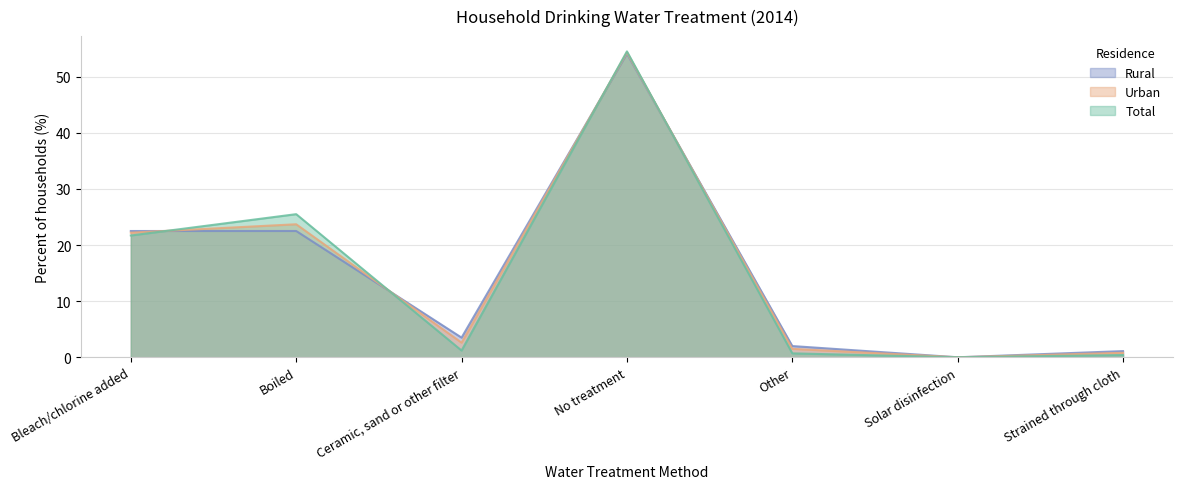

Is it true that Total equals 0.6 at Strained through cloth?

False